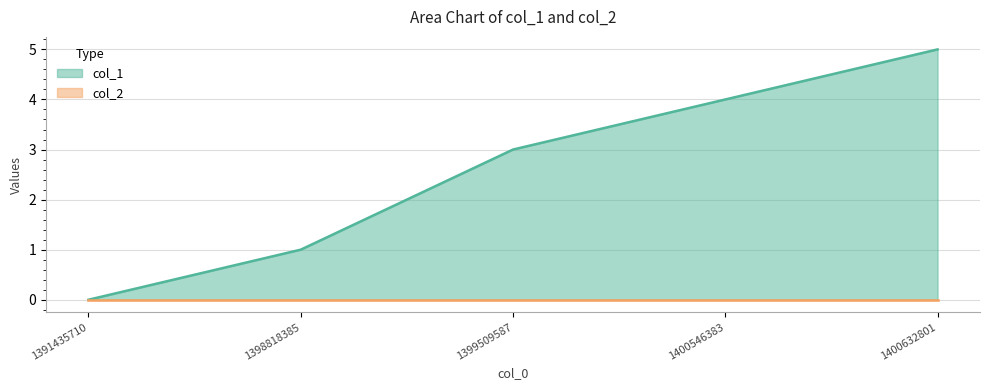

Rank the categories by value from highest to lowest.

1400632801, 1400546383, 1399509587, 1398818385, 1391435710